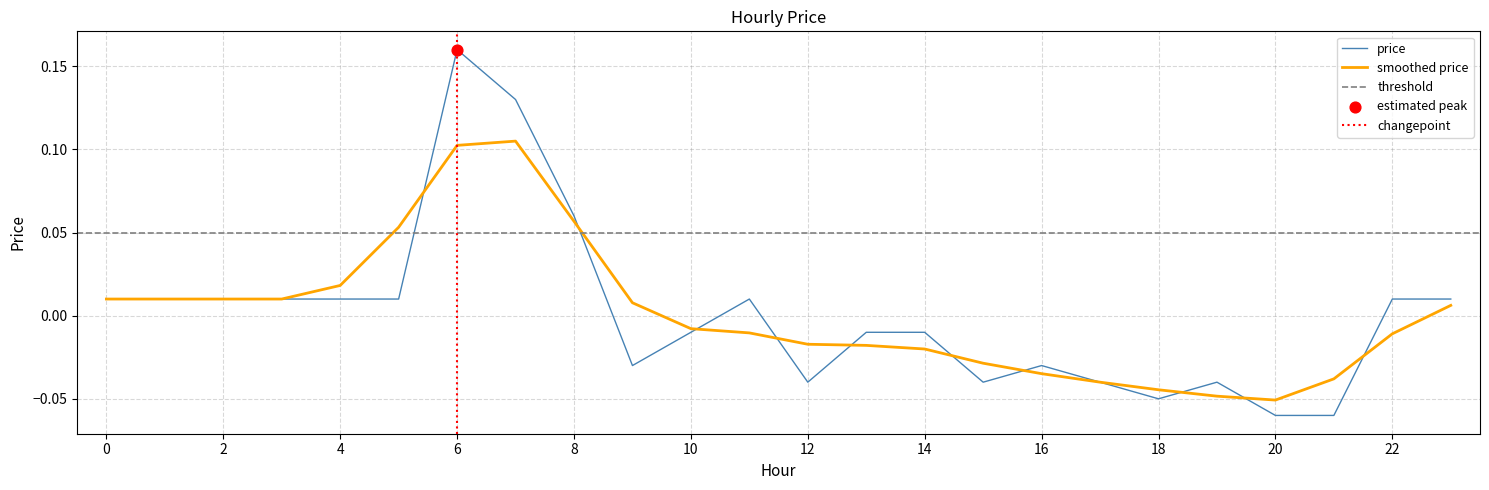

What is the change in value from 4 to 6?

+0.1